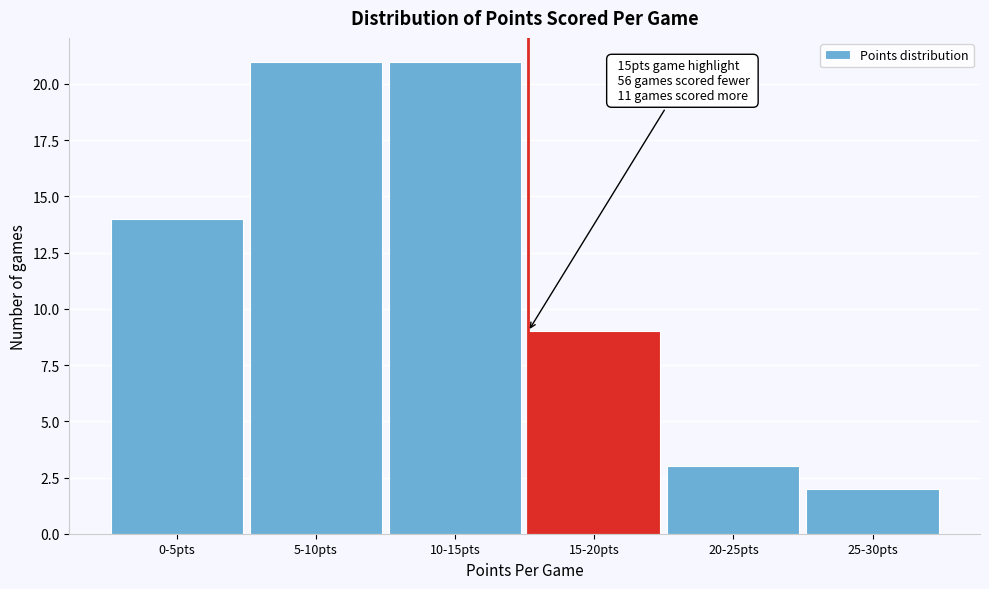

Reading right to left, list all the values displayed in this chart.

25-30pts=2	20-25pts=3	15-20pts=9	10-15pts=21	5-10pts=21	0-5pts=14